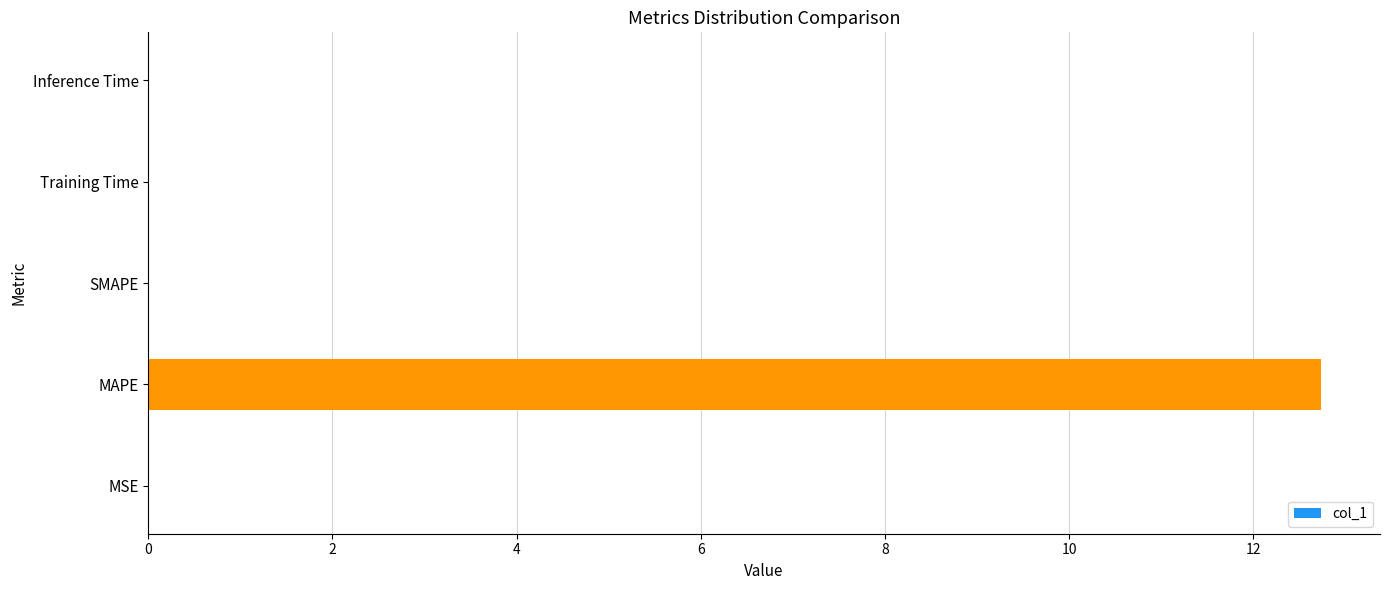

What is the sum of all values?

12.8